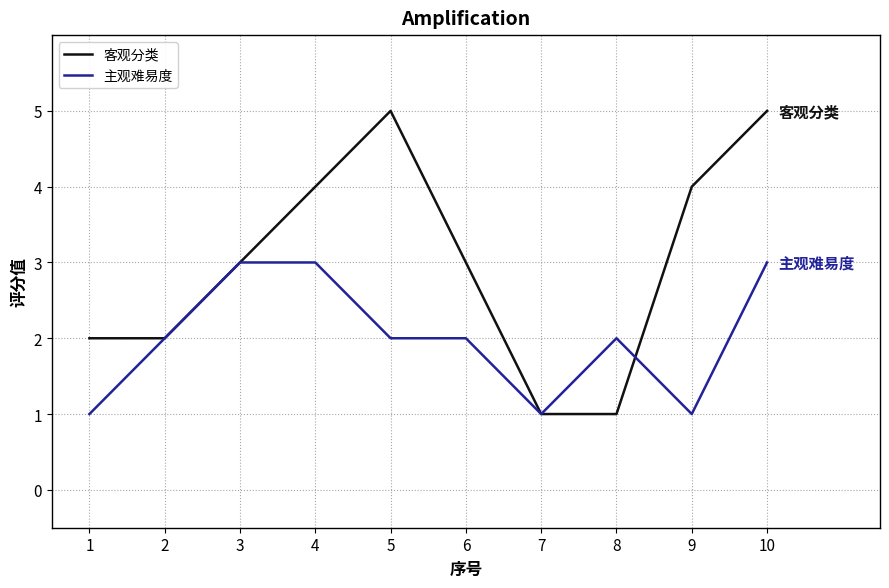

Rank the series by their maximum value, from highest to lowest.

客观分类, 主观难易度